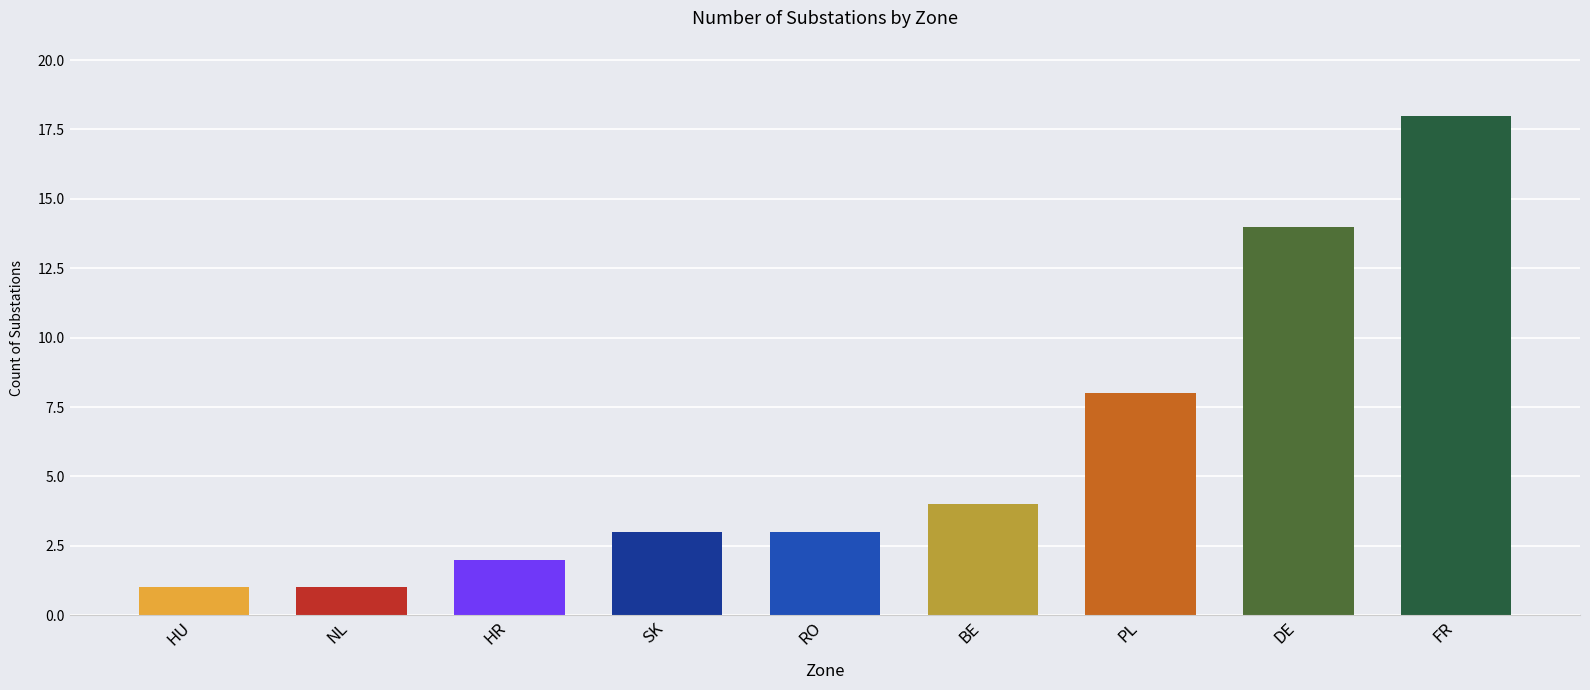

What is the label of the 9th bar from the left?

FR